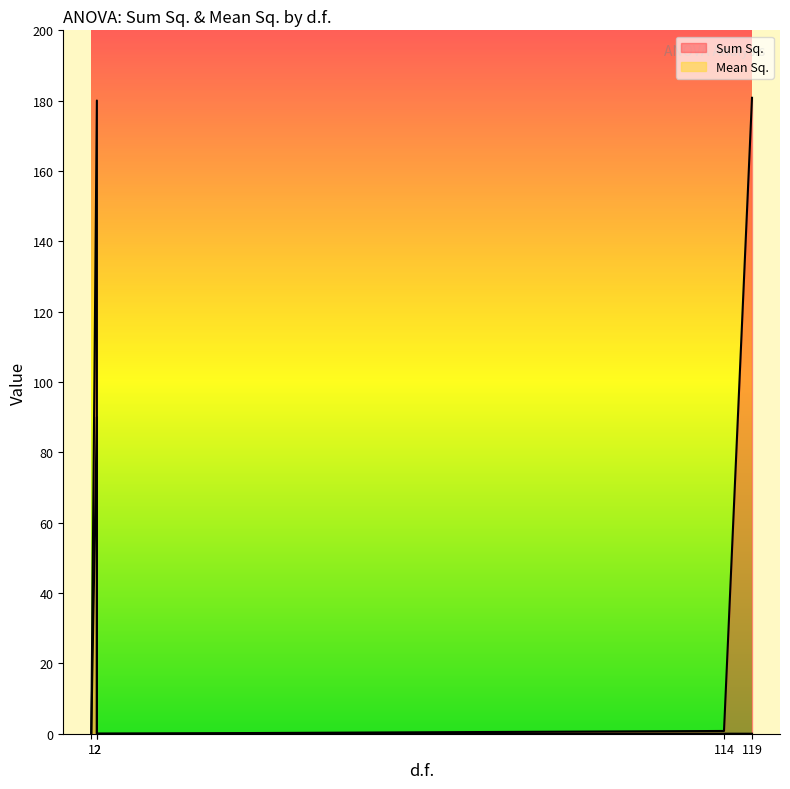

True or false: Mean Sq. and Sum Sq. cross at least once.

False